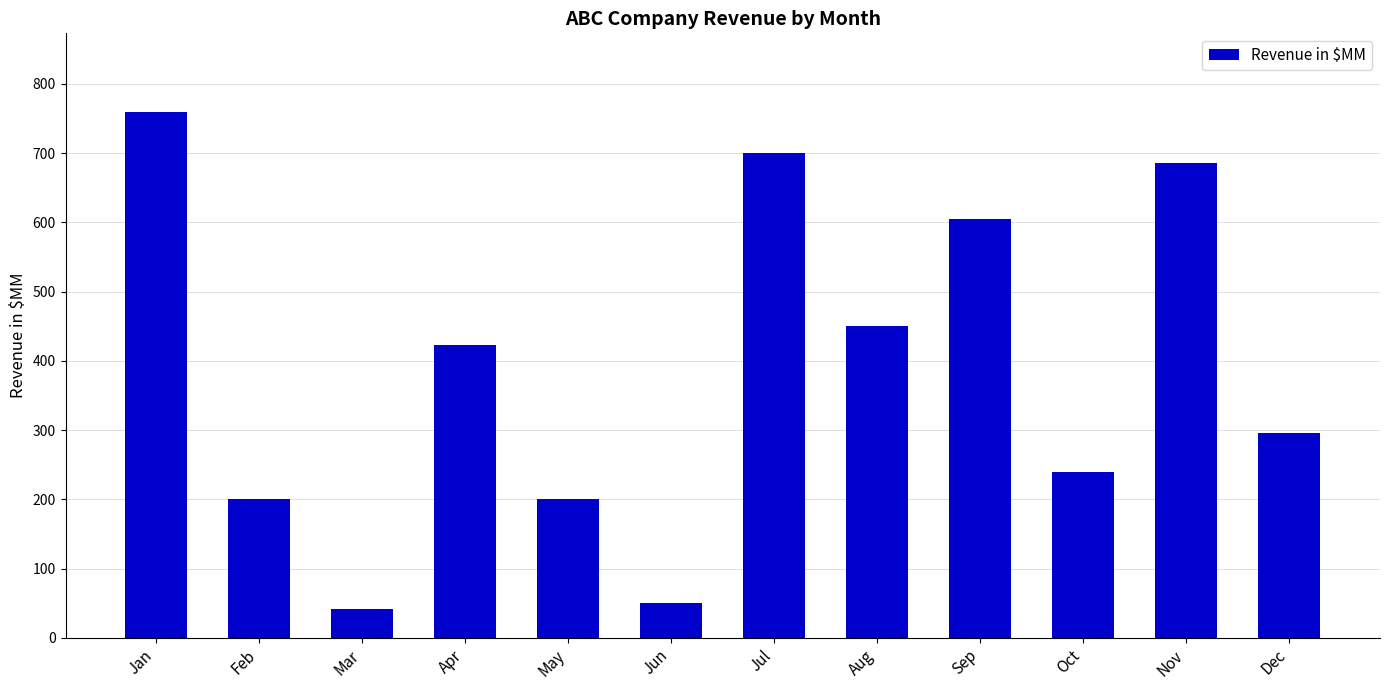

What is the value of the 4th bar from the left?

423